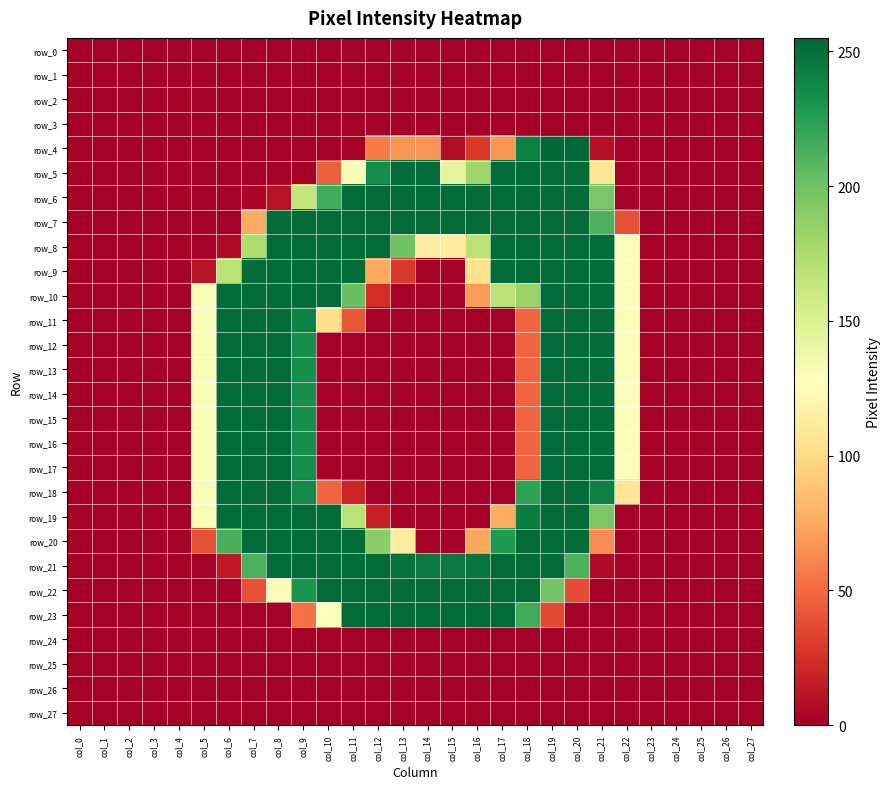

At which category is the sum across all series the highest?

col_19